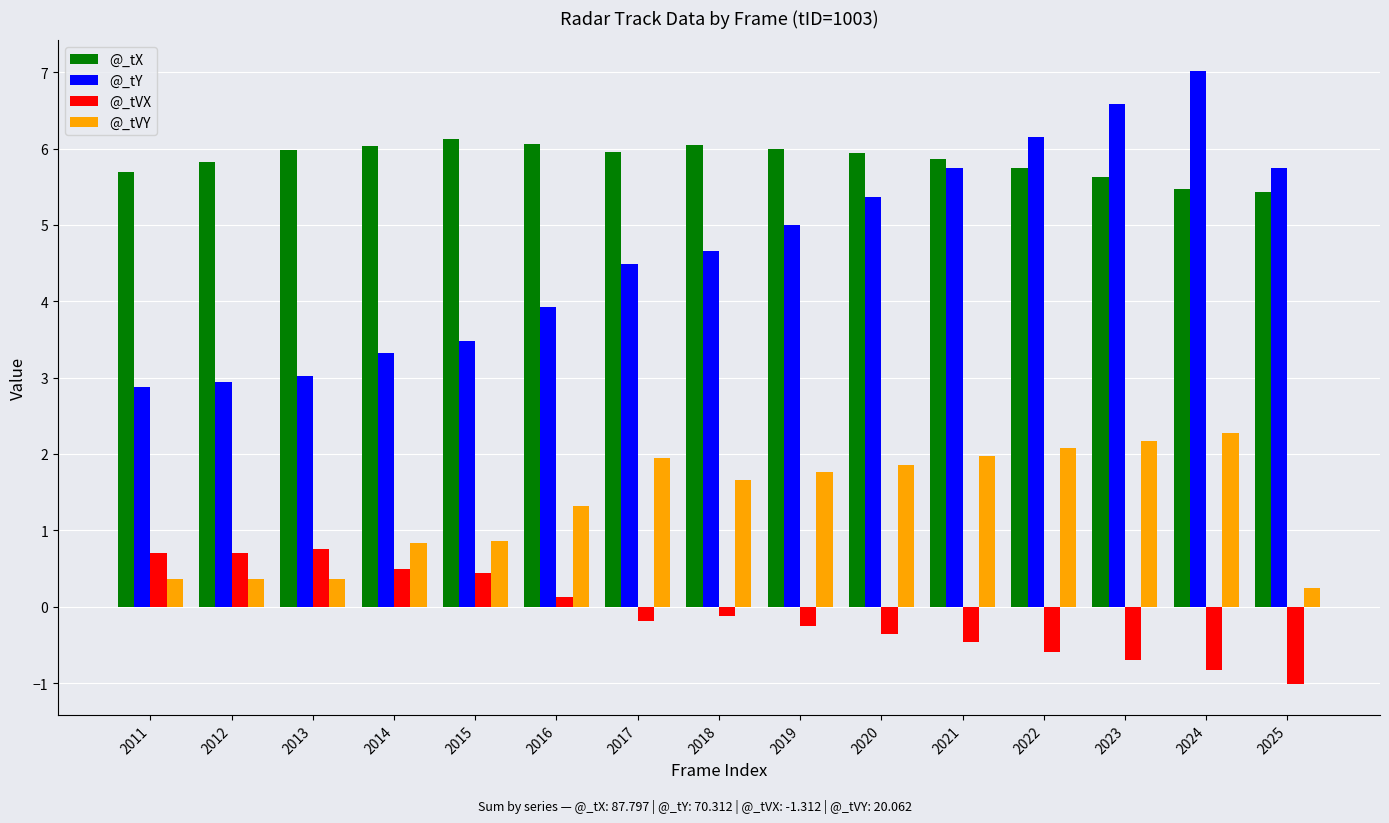

What is the value of the @_tVX bar at the 7th from the left?

-0.2